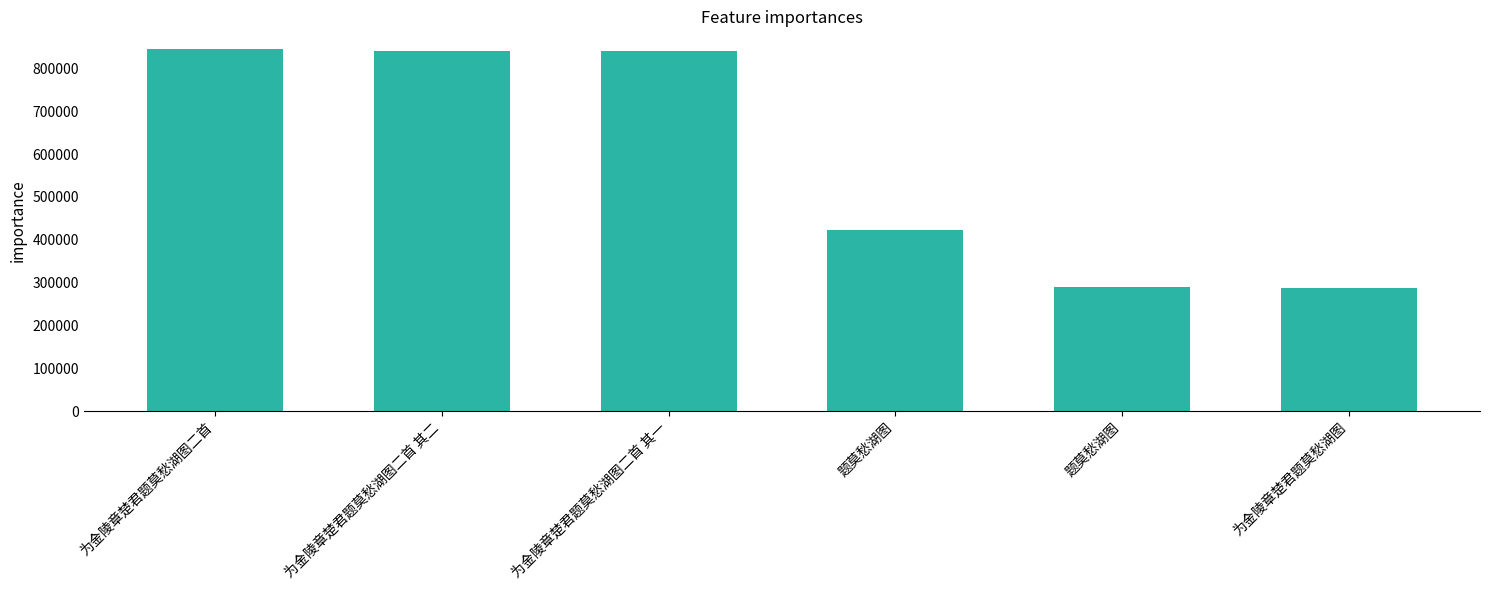

Reading left to right, list all the values displayed in this chart.

844698	840567	840566	422155	289593	287089